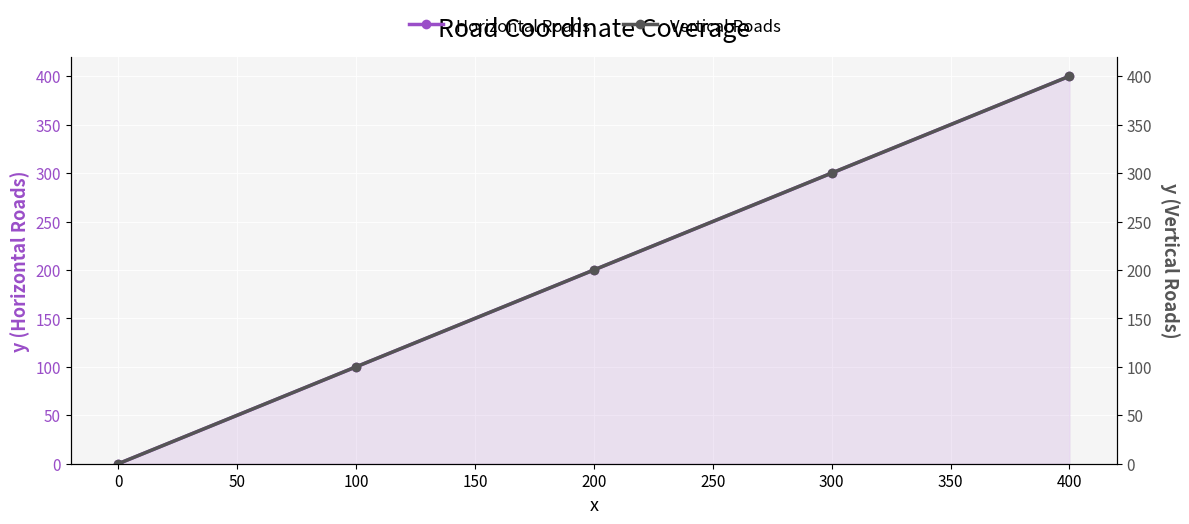

What is the difference between the maximum and second lowest values in the Vertical Roads series?

300